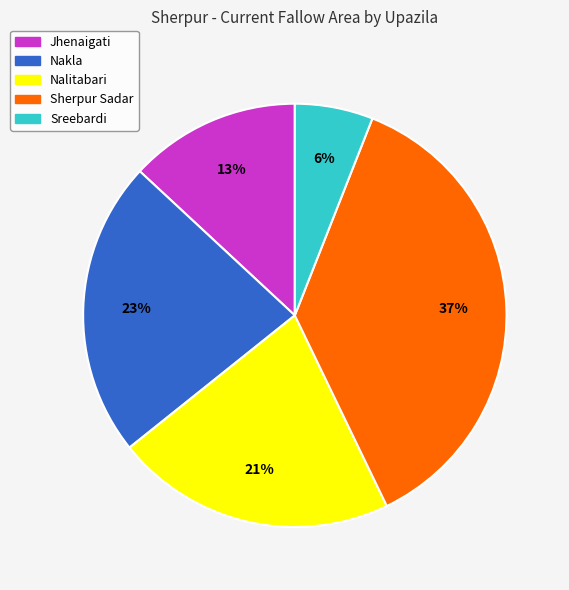

Which slice is the largest?

Sherpur Sadar